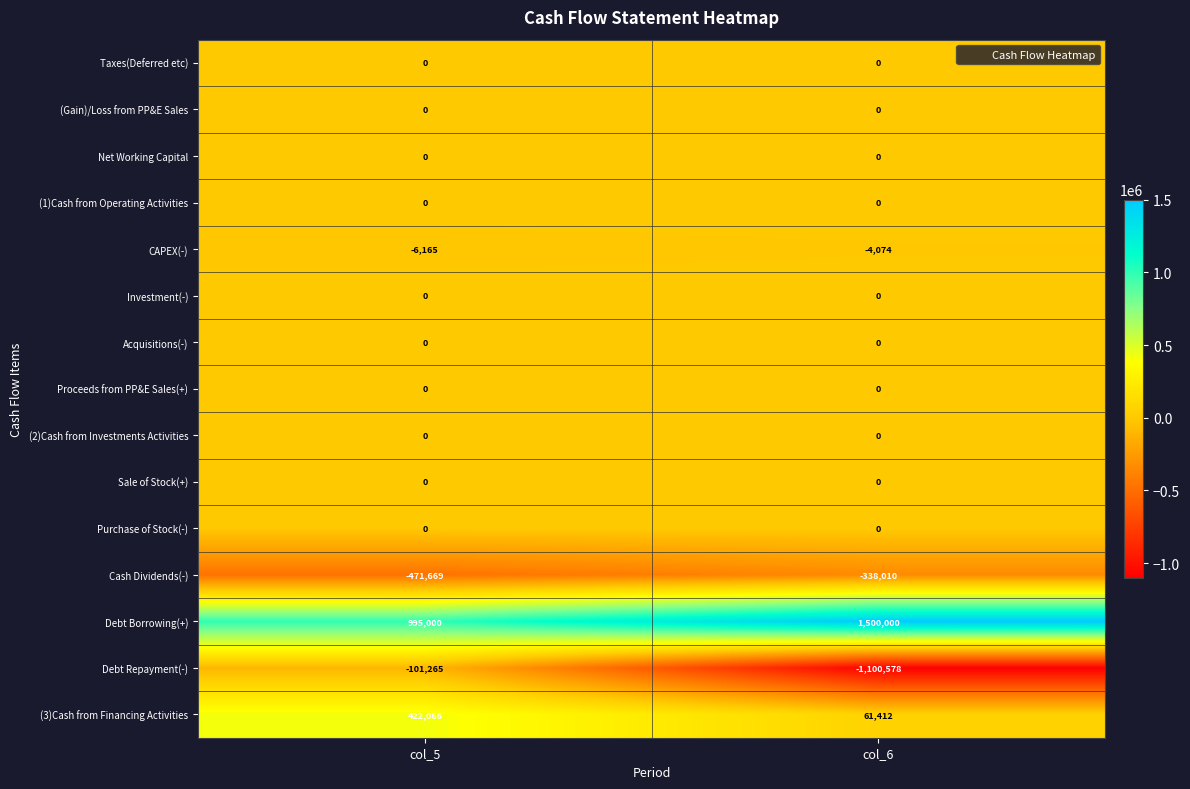

Which series has the largest total across all categories?

Debt Borrowing(+)